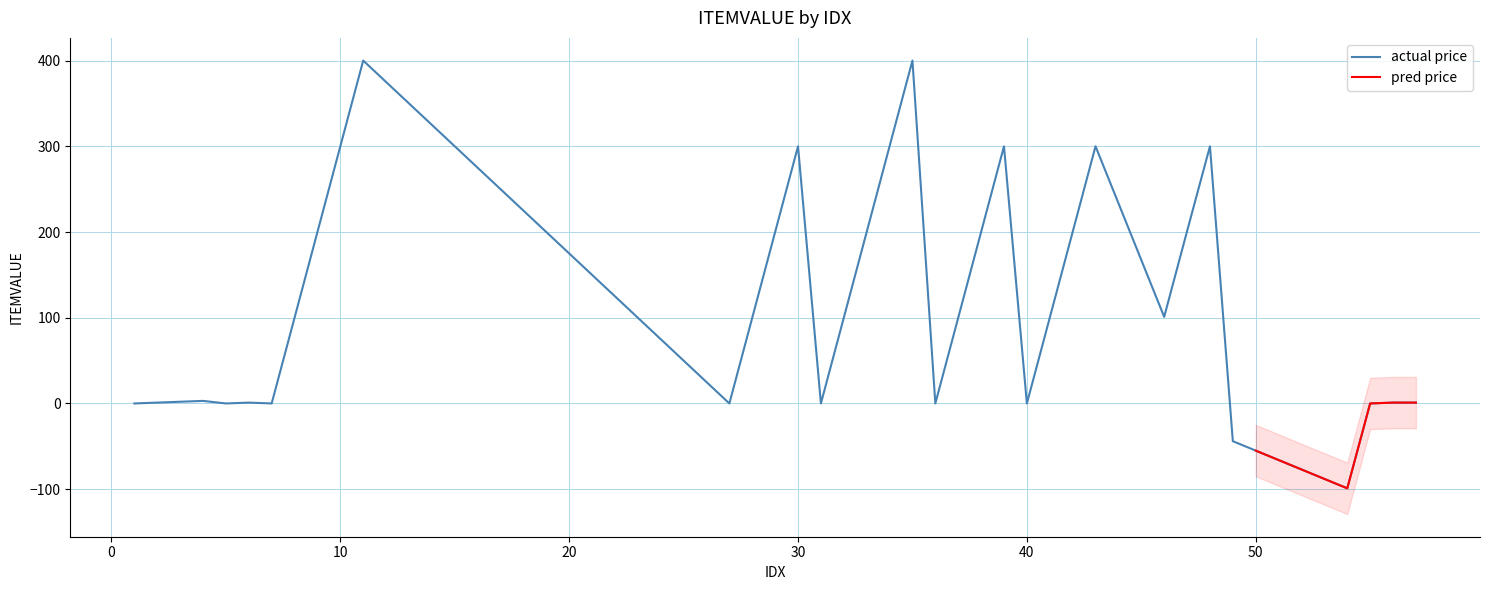

What is the value of the 34th point from the left?

-66